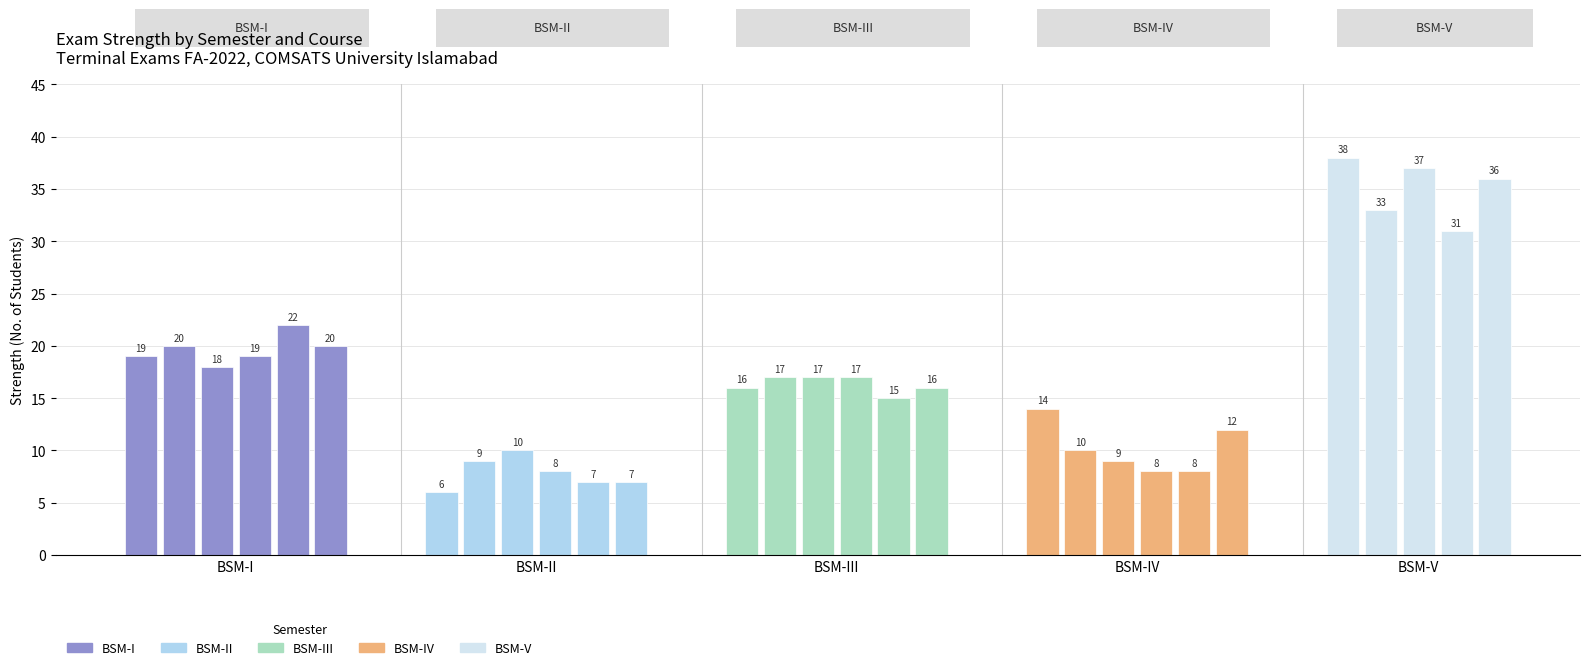

Does the chart contain any negative values?

No